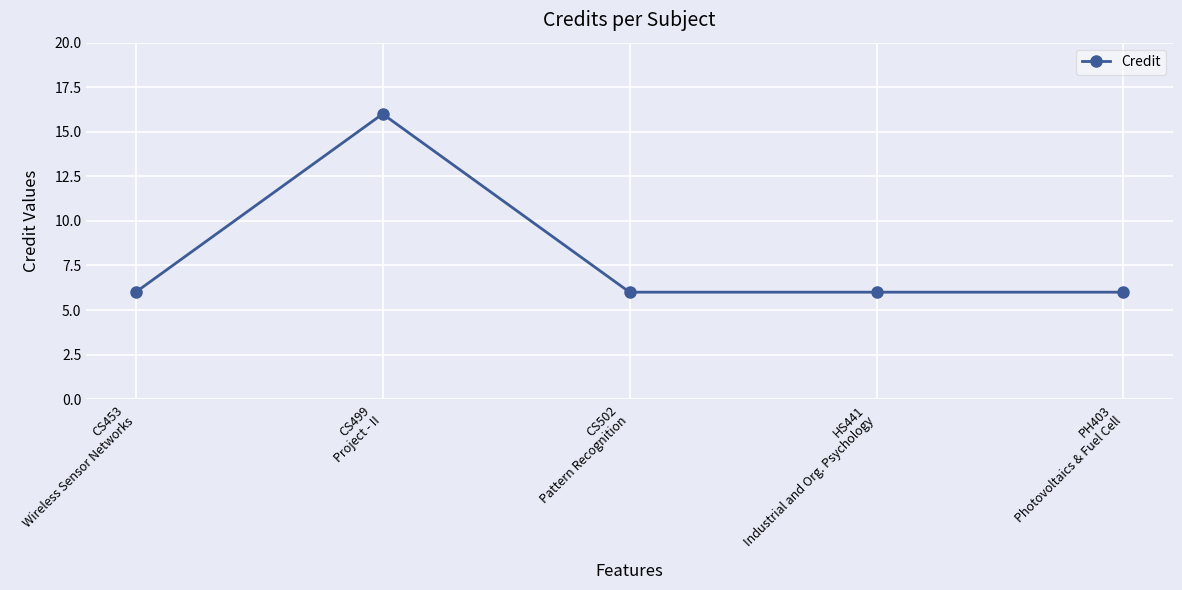

Is it true that the value at PH403
Photovoltaics & Fuel Cell is 8?

False